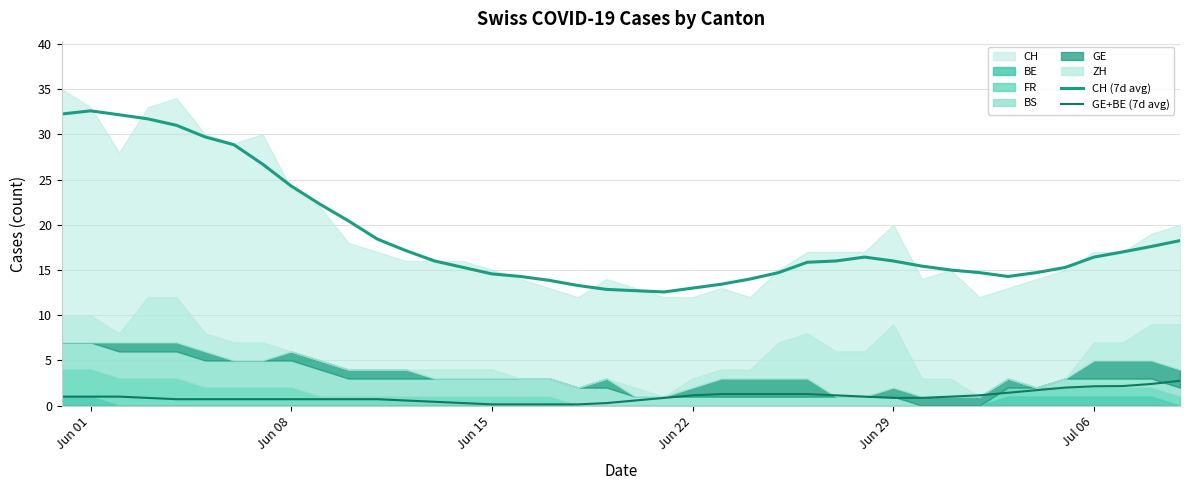

True or false: GE+BE (7d avg) and CH (7d avg) intersect in this chart.

False